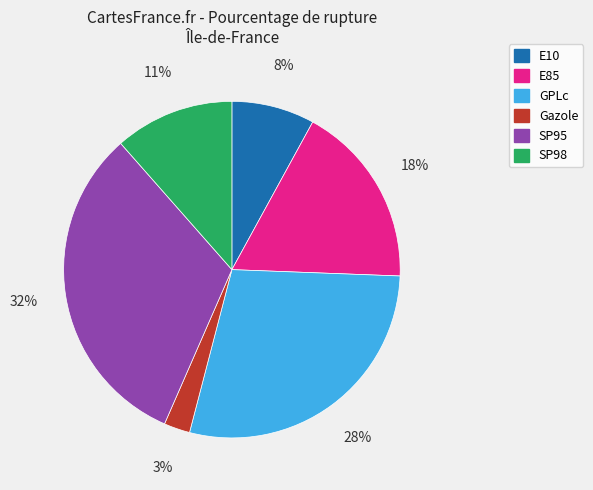

Is E85 the majority of the pie?

No